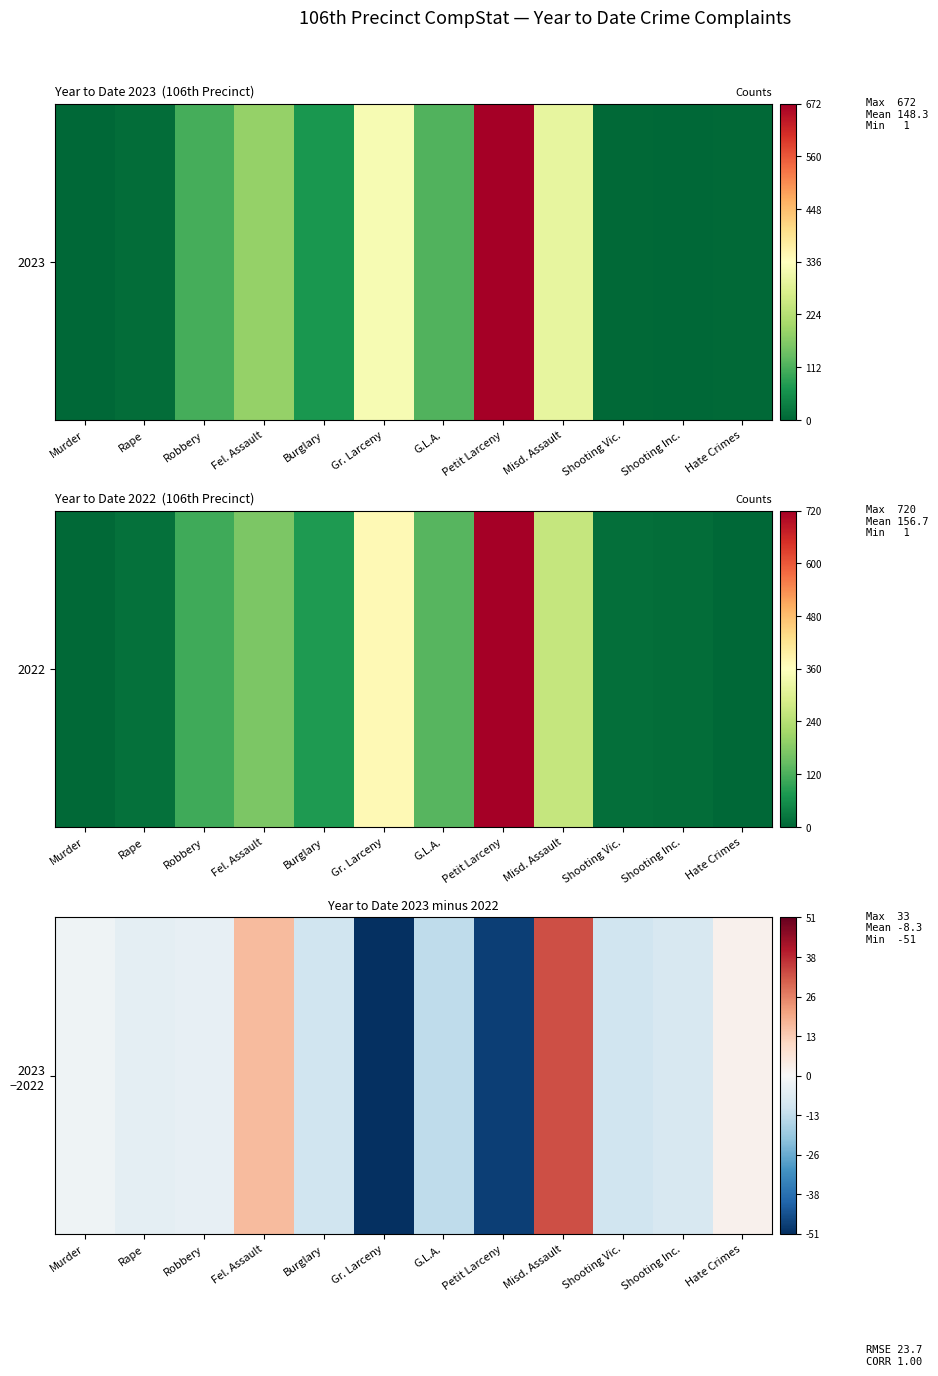

What is the change in value from Murder to Fel. Assault?

+18